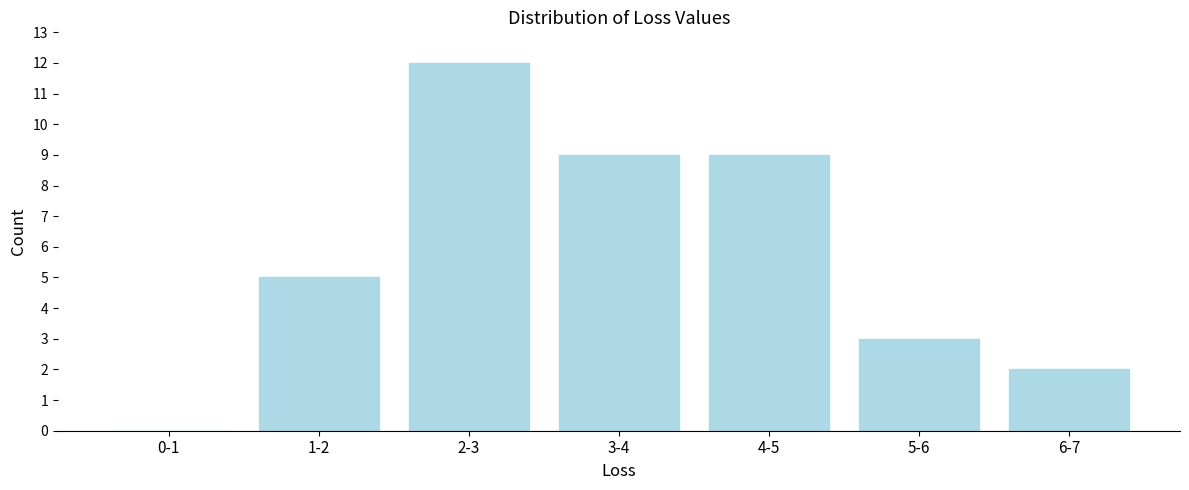

Reading right to left, extract all data points from this chart.

6-7=2	5-6=3	4-5=9	3-4=9	2-3=12	1-2=5	0-1=0